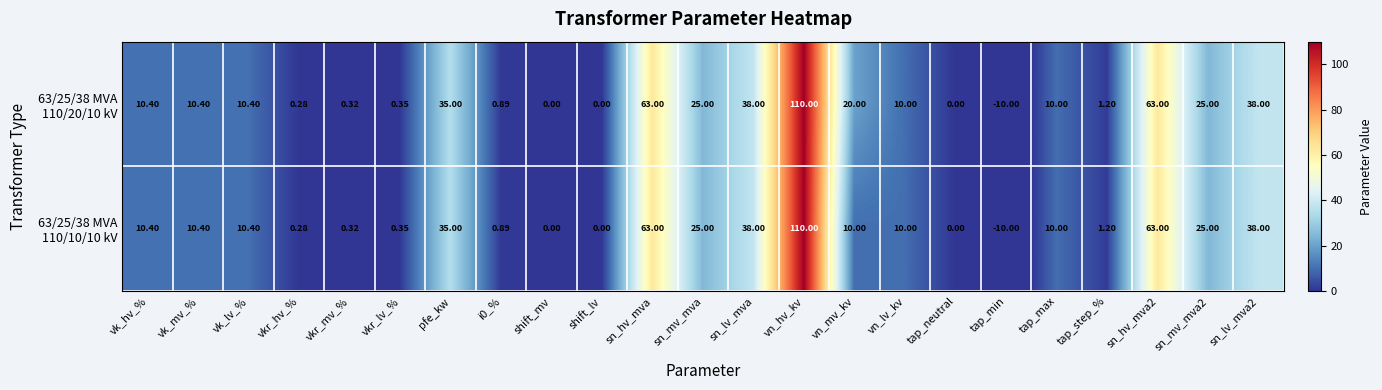

How many distinct data groups are displayed?

2